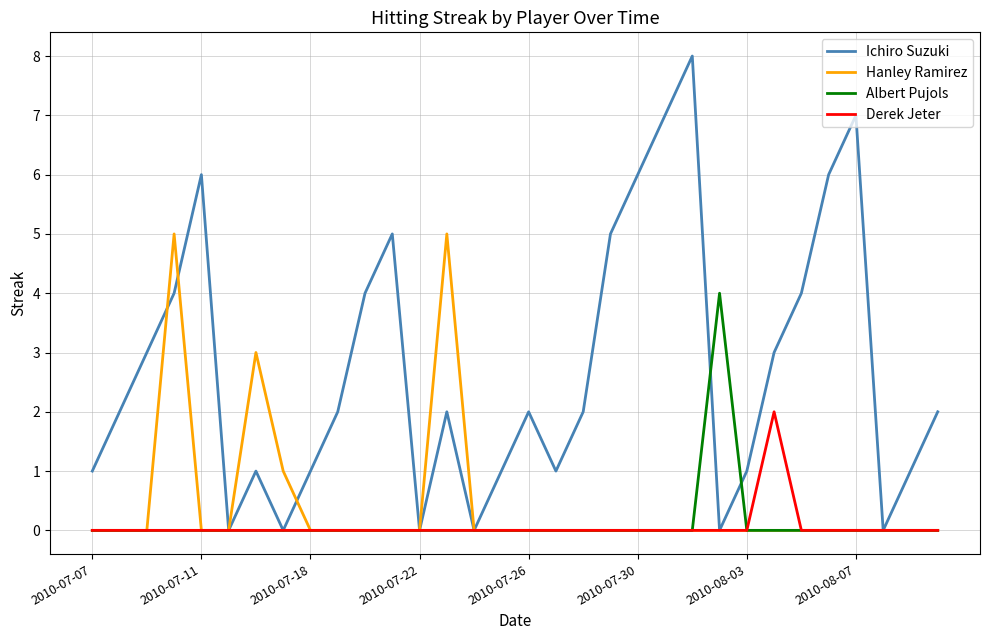

Rank the series by their maximum value, from highest to lowest.

Ichiro Suzuki, Hanley Ramirez, Albert Pujols, Derek Jeter